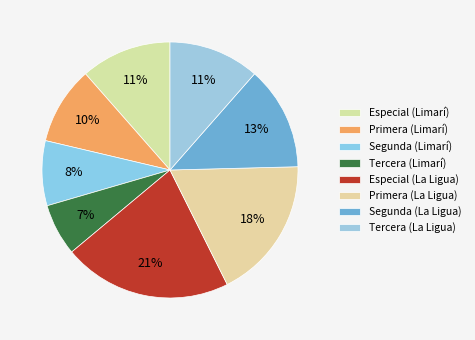

Rank the categories by value from lowest to highest.

Tercera (Limarí), Segunda (Limarí), Primera (Limarí), Especial (Limarí), Tercera (La Ligua), Segunda (La Ligua), Primera (La Ligua), Especial (La Ligua)